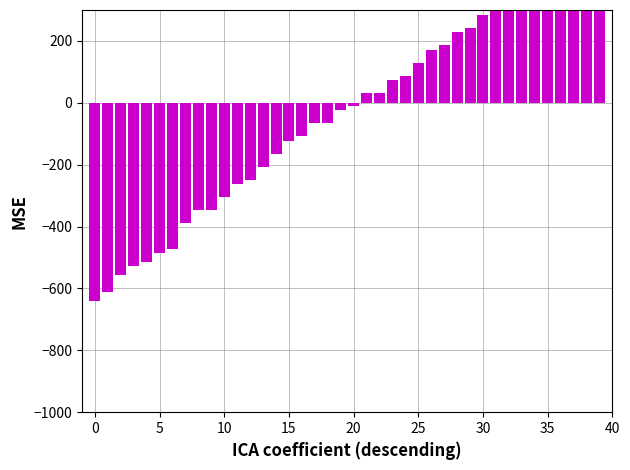

What is the smallest value displayed?

-640.9